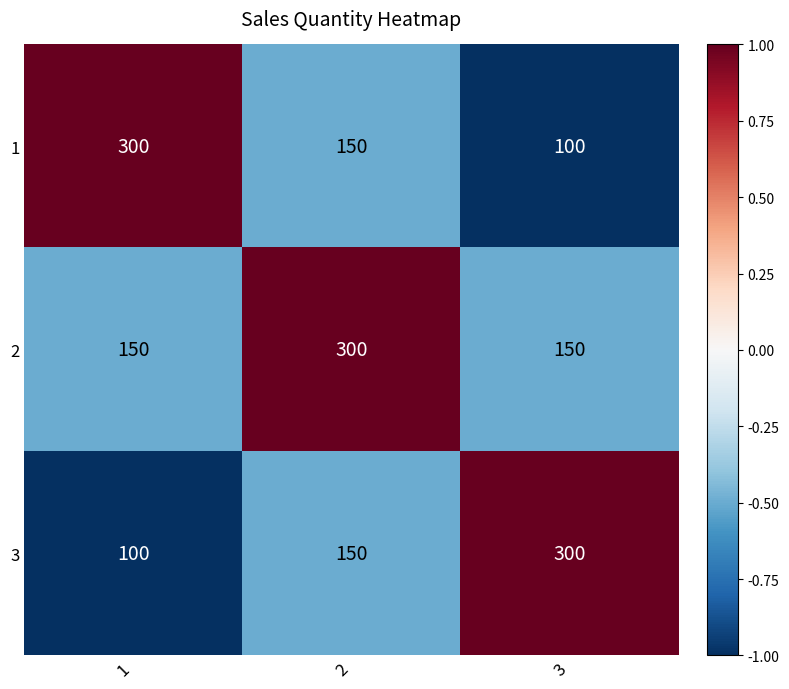

What is the sum of the 3 values at 3 and 1?

400